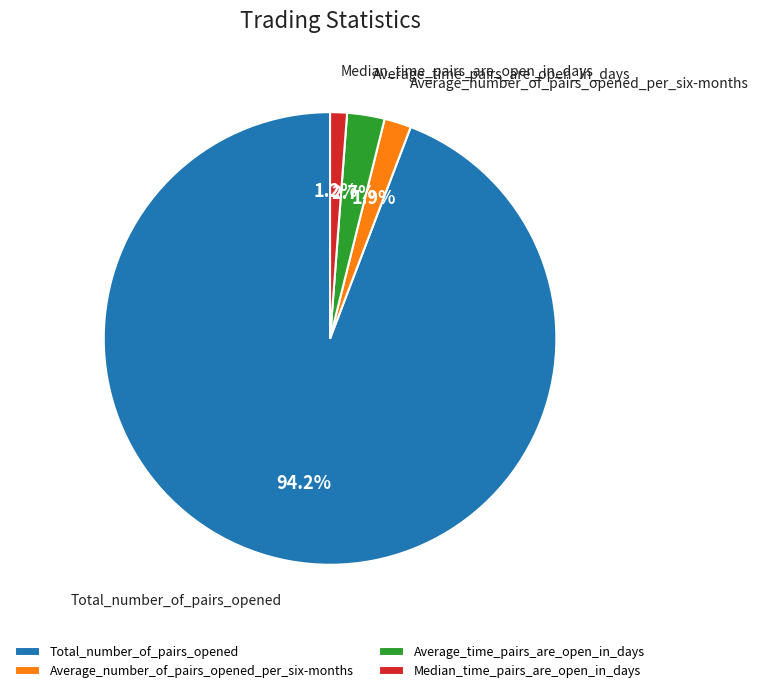

To the nearest percent, what is the difference between the largest and smallest slice percentages?

93%